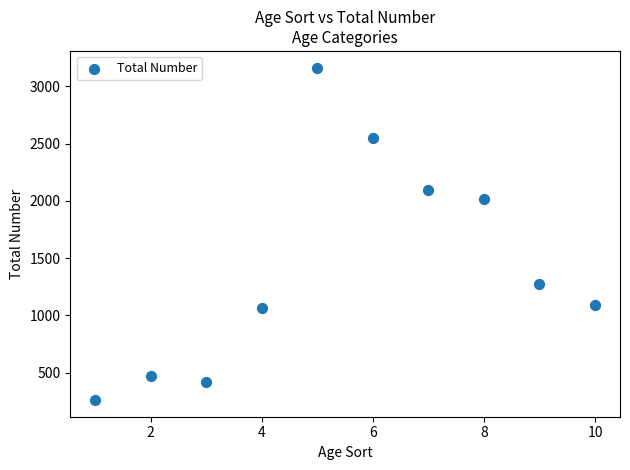

What Y value in the scatter plot is closest to 1712?

2021